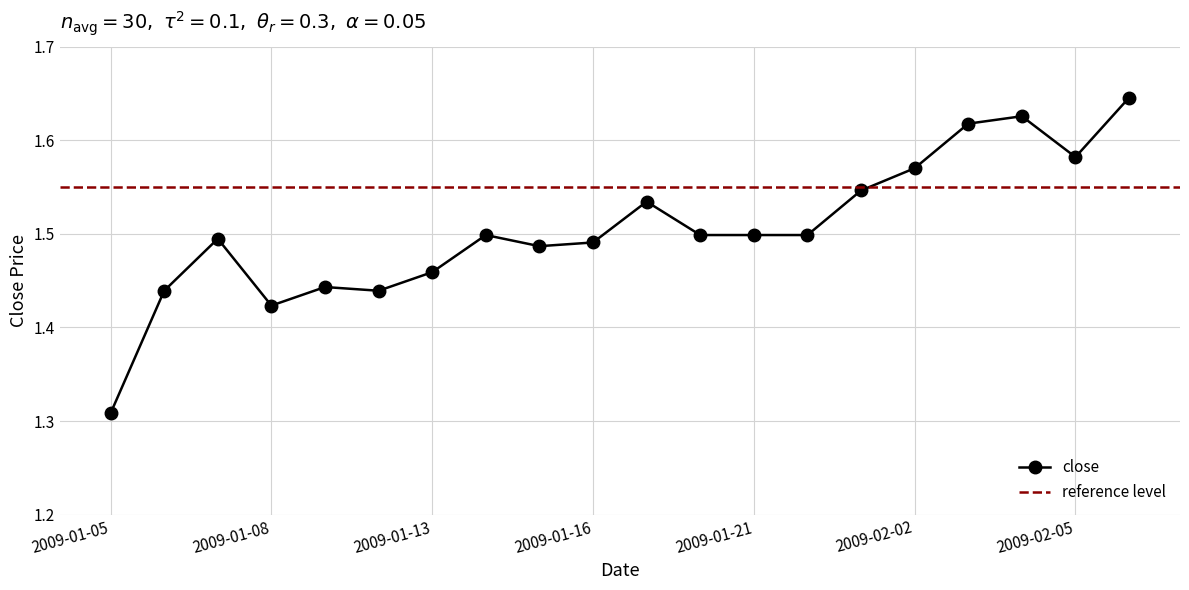

At which label is the value closest to 1?

2009-01-05